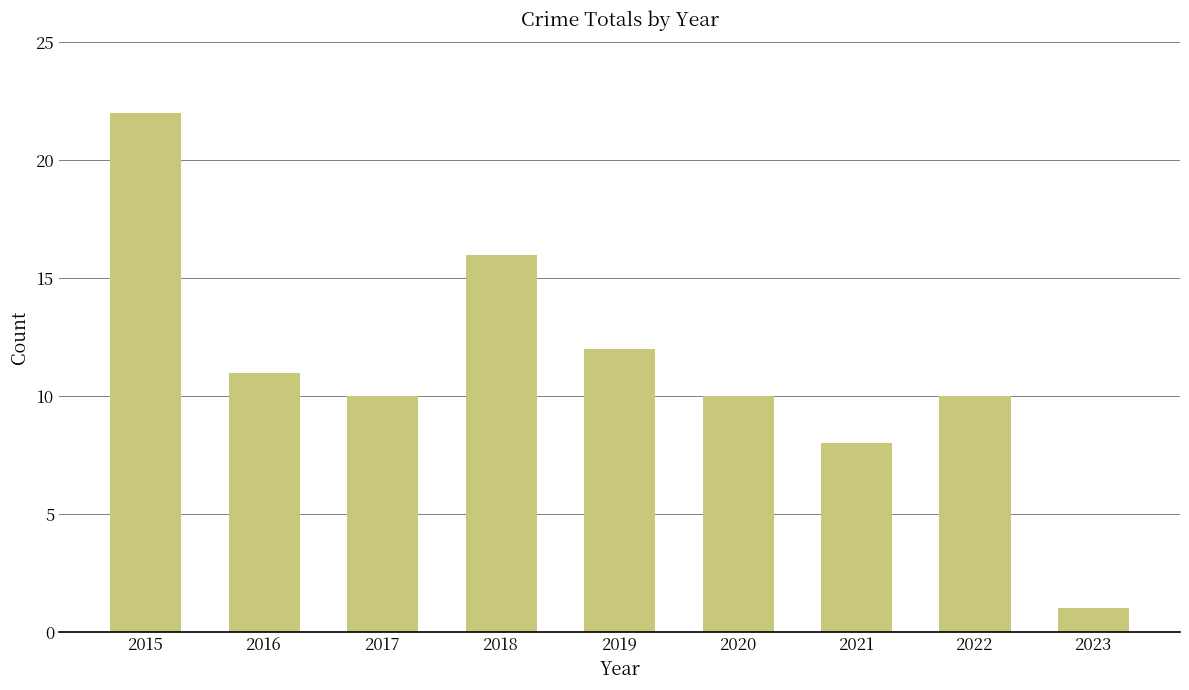

What is the maximum value shown in the chart?

22